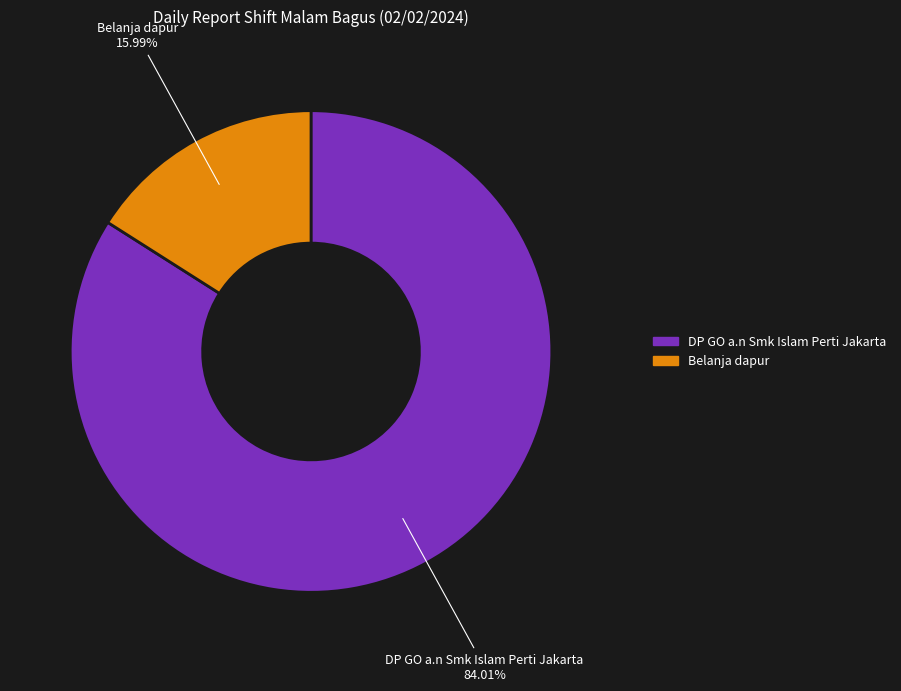

To the nearest percent, what percentage of the pie is Belanja dapur?

16%